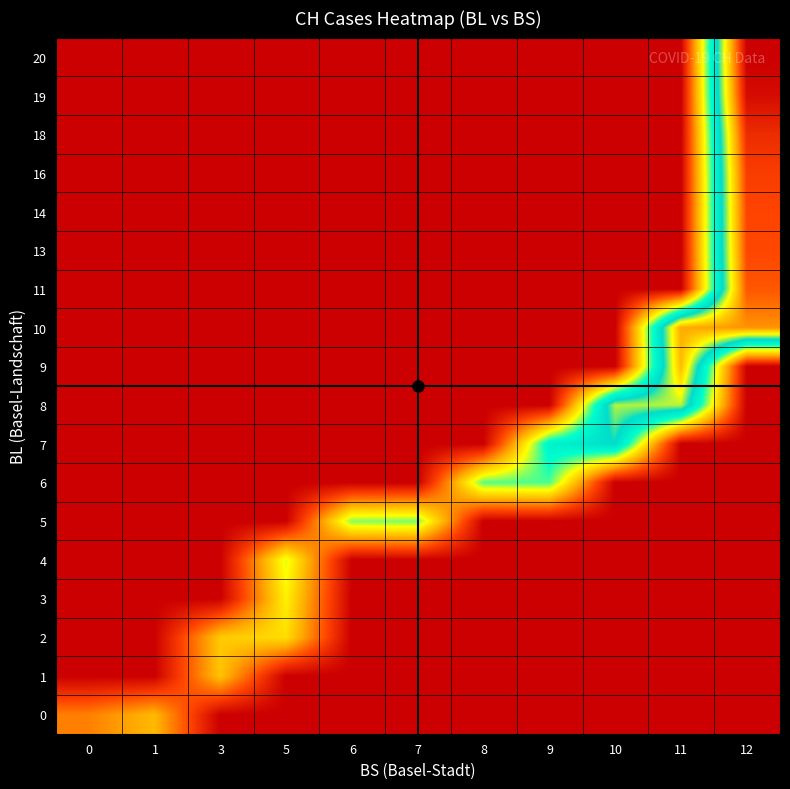

Reading left to right, transcribe all the data shown in this chart.

0: 0=51	1=70	3=0	5=0	6=0	7=0	8=0	9=0	10=0	11=0	12=0
1: 0=0	1=0	3=74	5=0	6=0	7=0	8=0	9=0	10=0	11=0	12=0
2: 0=0	1=0	3=76	5=84	6=0	7=0	8=0	9=0	10=0	11=0	12=0
3: 0=0	1=0	3=0	5=91	6=0	7=0	8=0	9=0	10=0	11=0	12=0
4: 0=0	1=0	3=0	5=100	6=0	7=0	8=0	9=0	10=0	11=0	12=0
5: 0=0	1=0	3=0	5=0	6=111	7=113	8=0	9=0	10=0	11=0	12=0
6: 0=0	1=0	3=0	5=0	6=0	7=0	8=117	9=119	10=0	11=0	12=0
7: 0=0	1=0	3=0	5=0	6=0	7=0	8=0	9=138	10=160	11=0	12=0
8: 0=0	1=0	3=0	5=0	6=0	7=0	8=0	9=0	10=182	11=183	12=0
9: 0=0	1=0	3=0	5=0	6=0	7=0	8=0	9=0	10=0	11=217	12=0
10: 0=0	1=0	3=0	5=0	6=0	7=0	8=0	9=0	10=0	11=223	12=231
11: 0=0	1=0	3=0	5=0	6=0	7=0	8=0	9=0	10=0	11=0	12=250
13: 0=0	1=0	3=0	5=0	6=0	7=0	8=0	9=0	10=0	11=0	12=255
14: 0=0	1=0	3=0	5=0	6=0	7=0	8=0	9=0	10=0	11=0	12=256
16: 0=0	1=0	3=0	5=0	6=0	7=0	8=0	9=0	10=0	11=0	12=259
18: 0=0	1=0	3=0	5=0	6=0	7=0	8=0	9=0	10=0	11=0	12=267
19: 0=0	1=0	3=0	5=0	6=0	7=0	8=0	9=0	10=0	11=0	12=282
20: 0=0	1=0	3=0	5=0	6=0	7=0	8=0	9=0	10=0	11=0	12=288